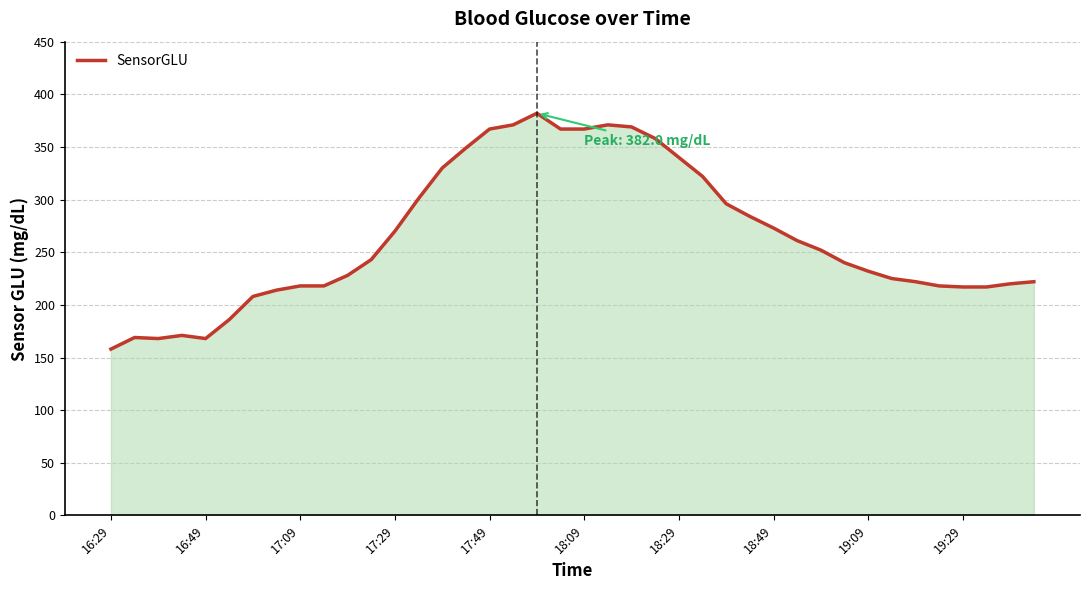

What is the minimum value shown in the chart?

158